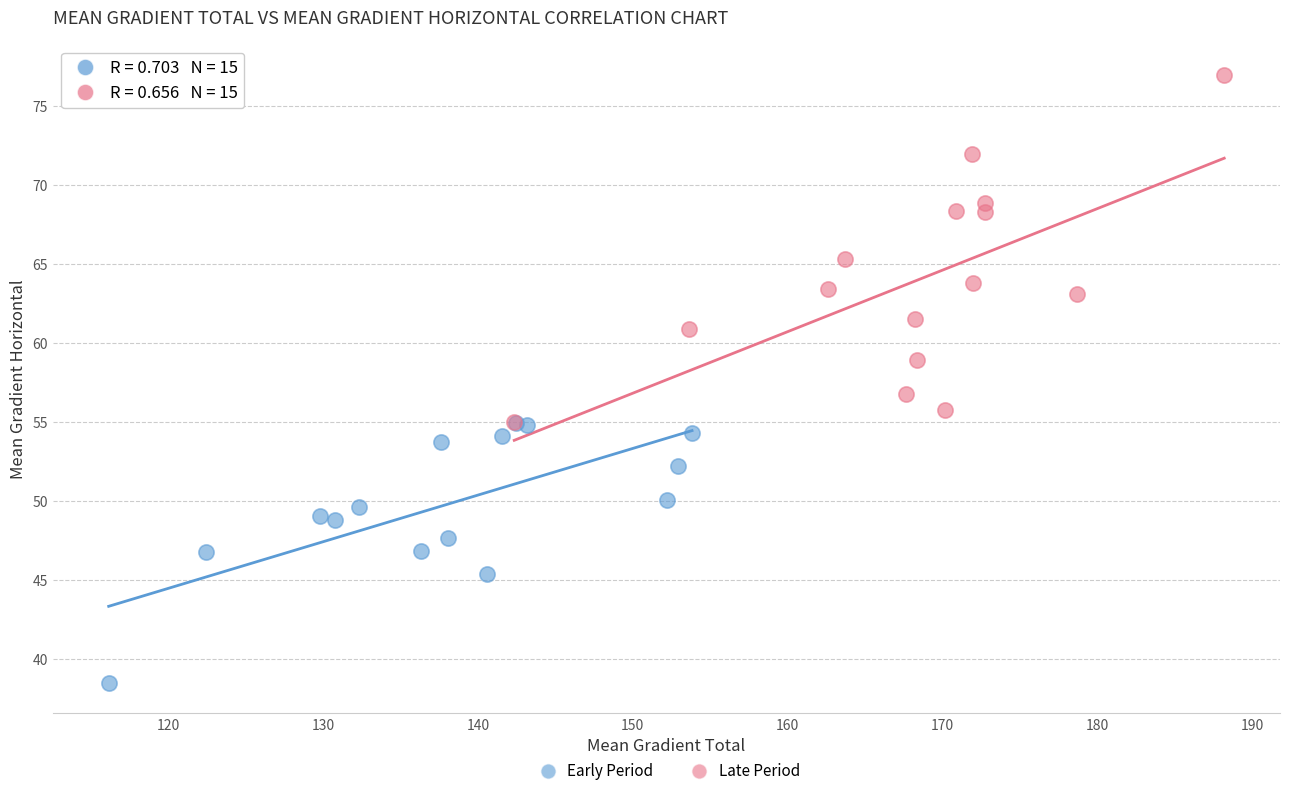

Which series reaches the maximum Y coordinate?

Late Period